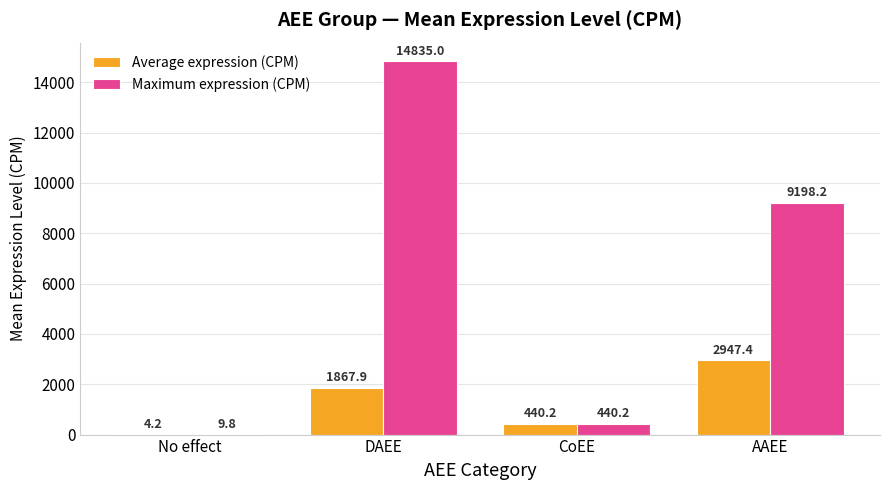

Count the number of data series in this chart.

2